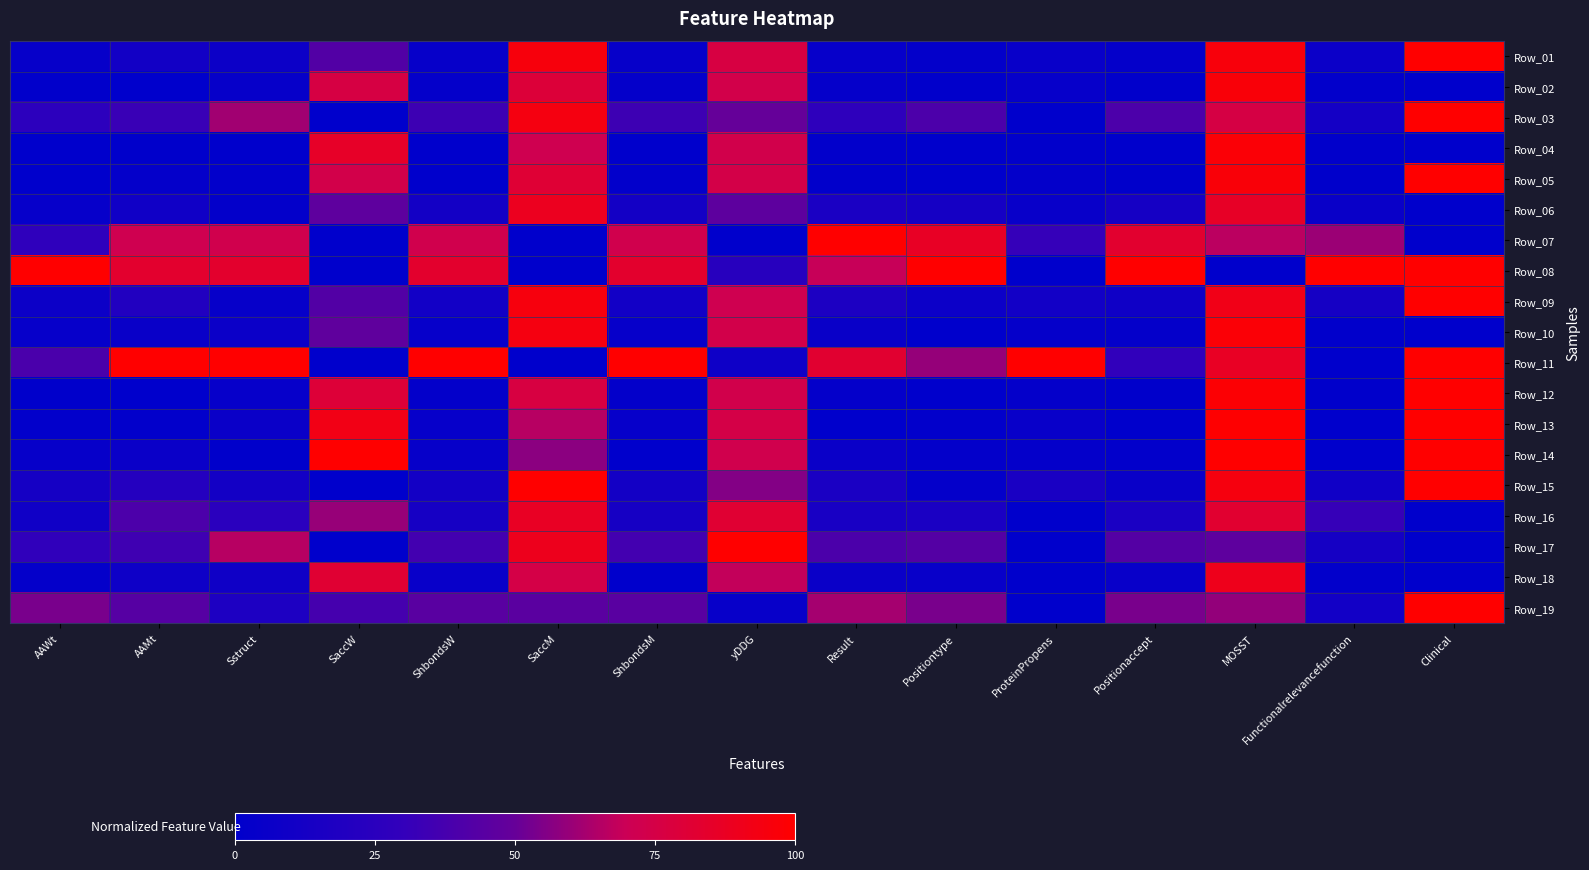

List the series in order of their peak value, lowest first.

Row_16, Row_06, Row_18, Row_02, Row_10, Row_04, Row_01, Row_03, Row_05, Row_07, Row_08, Row_09, Row_11, Row_12, Row_13, Row_14, Row_15, Row_17, Row_19